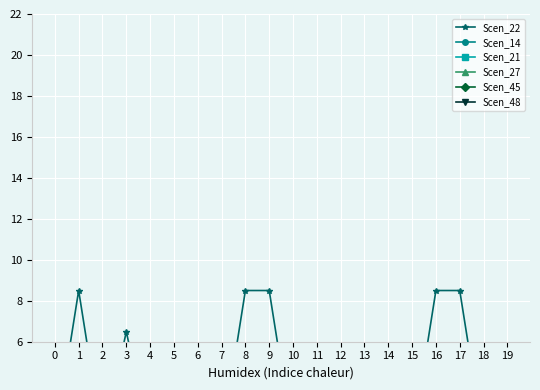

Is this an area chart (filled region under the line)?

No